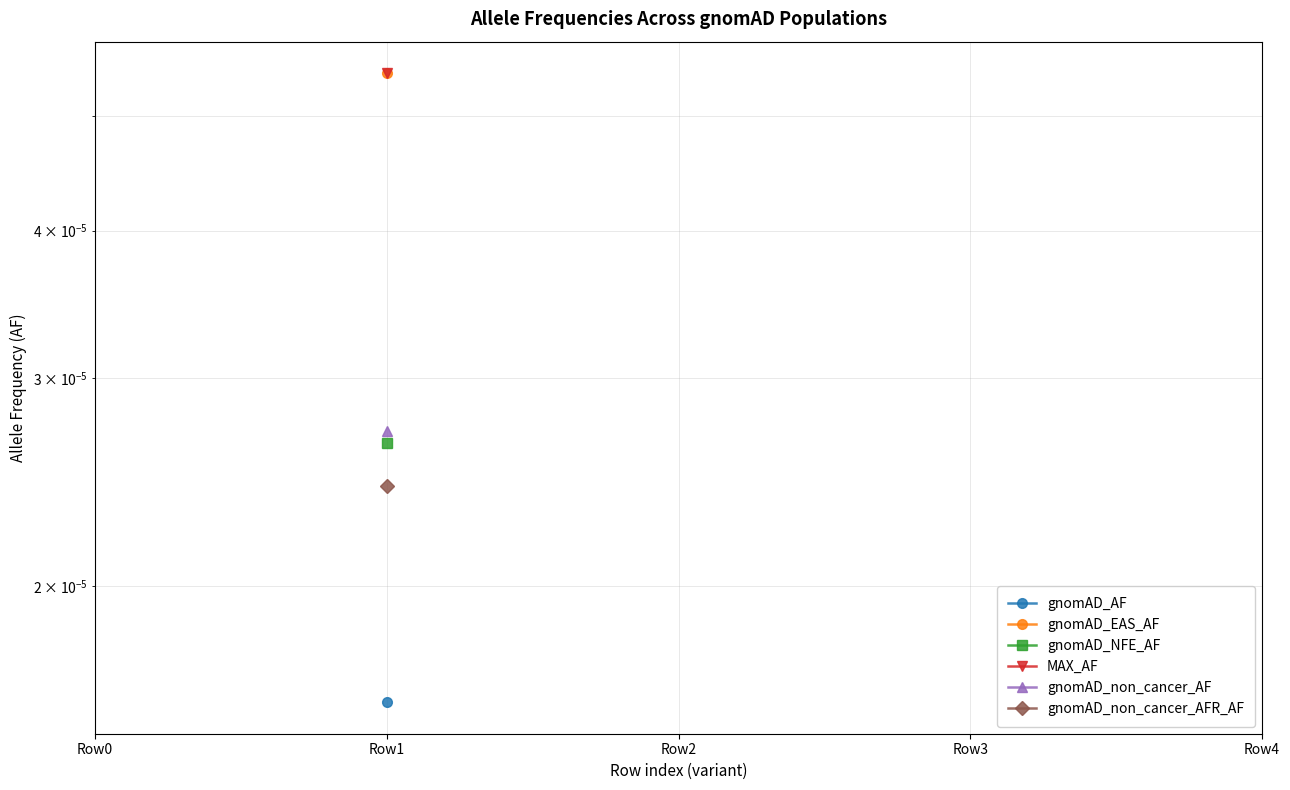

True or false: gnomAD_AF has more than 2 interior local peaks.

False